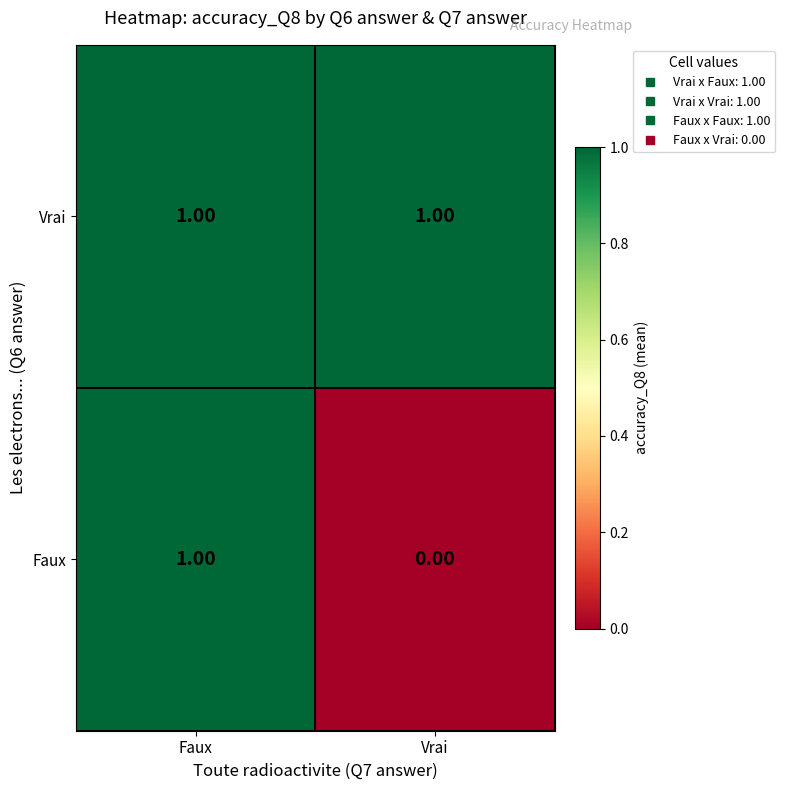

Which category has the lowest value in the Faux series?

Vrai